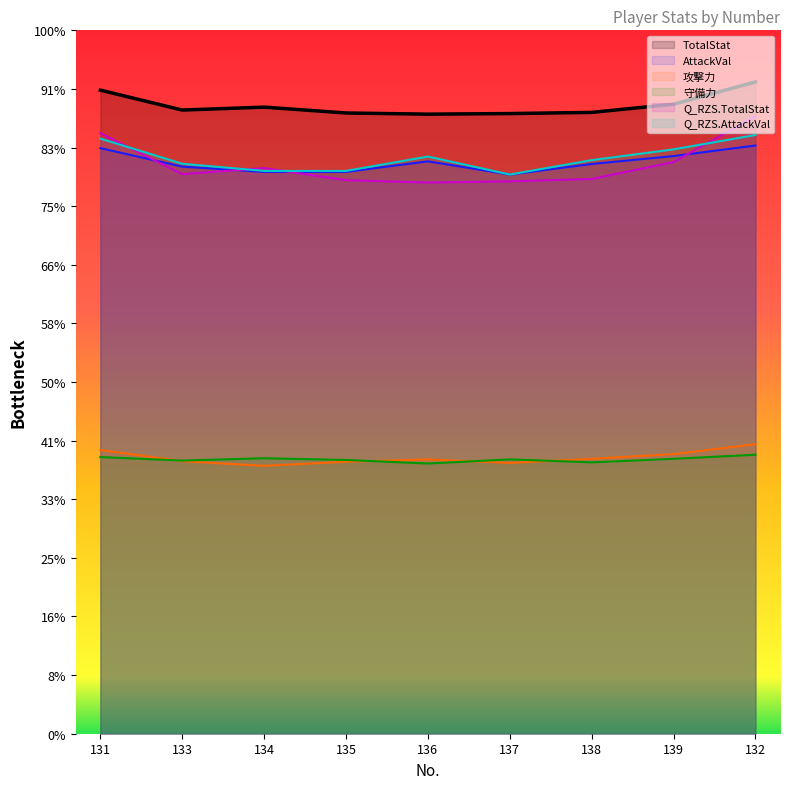

Which category has the highest value in the AttackVal series?

132